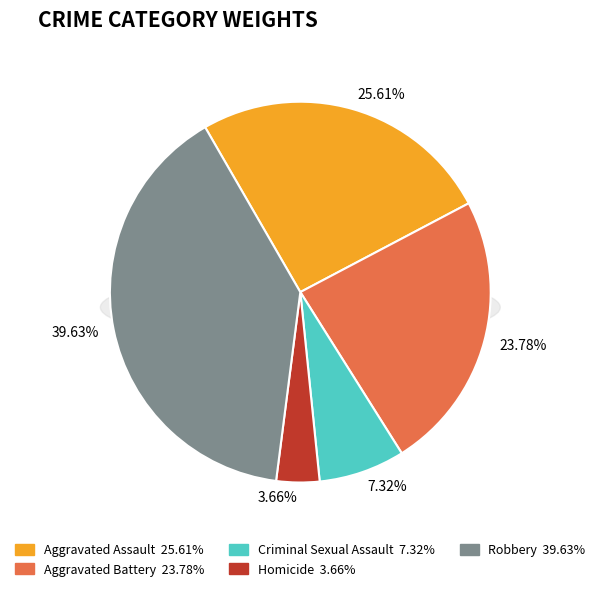

Does Homicide represent more than half of the total?

No